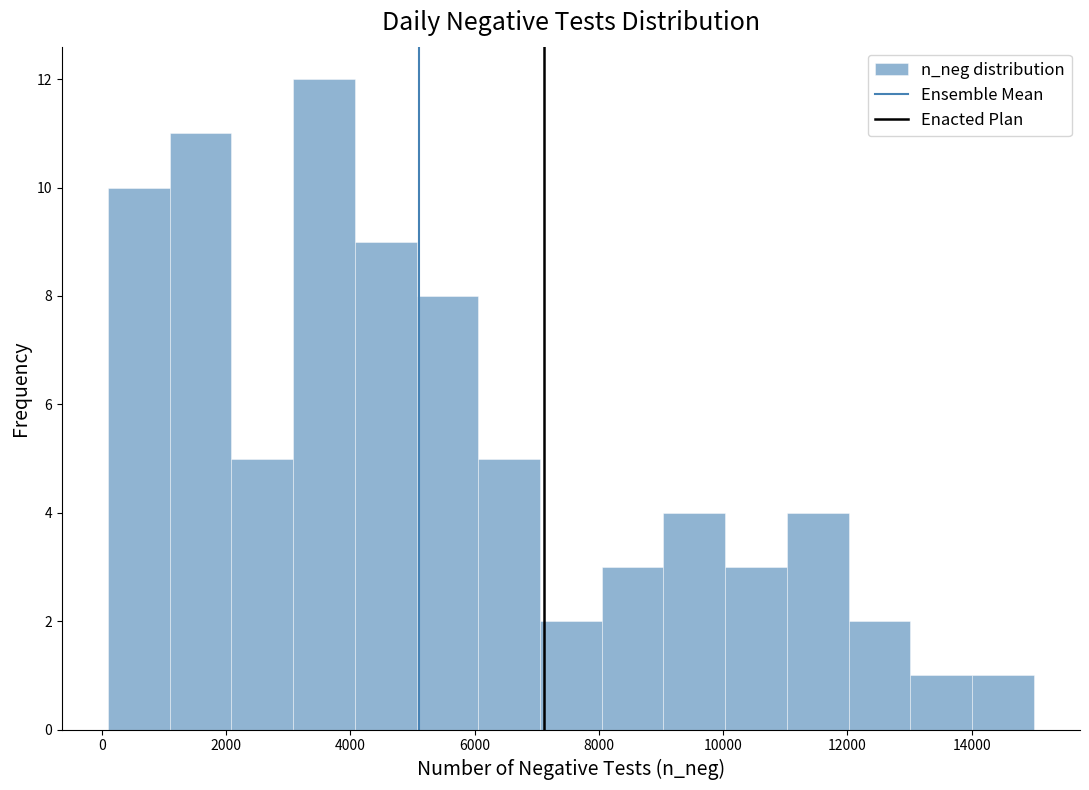

Which range on the x-axis has the tallest bar?

3000 to 4000